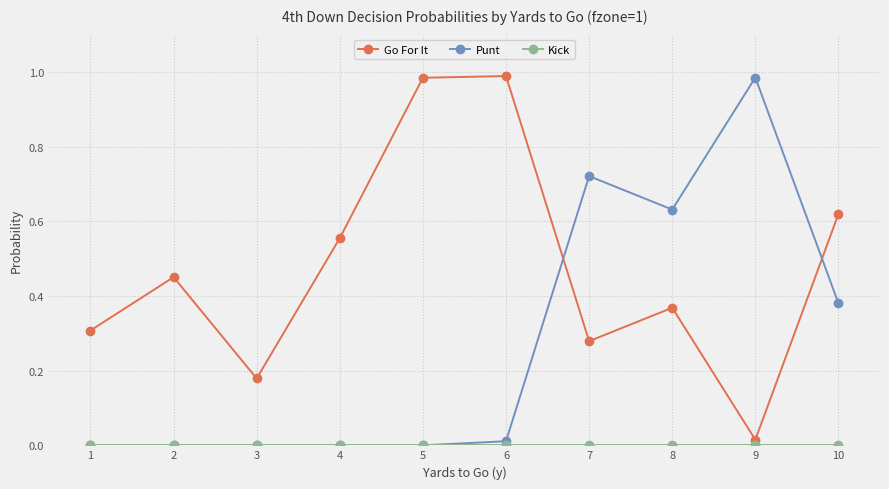

How many times do Go For It and Punt cross each other?

2